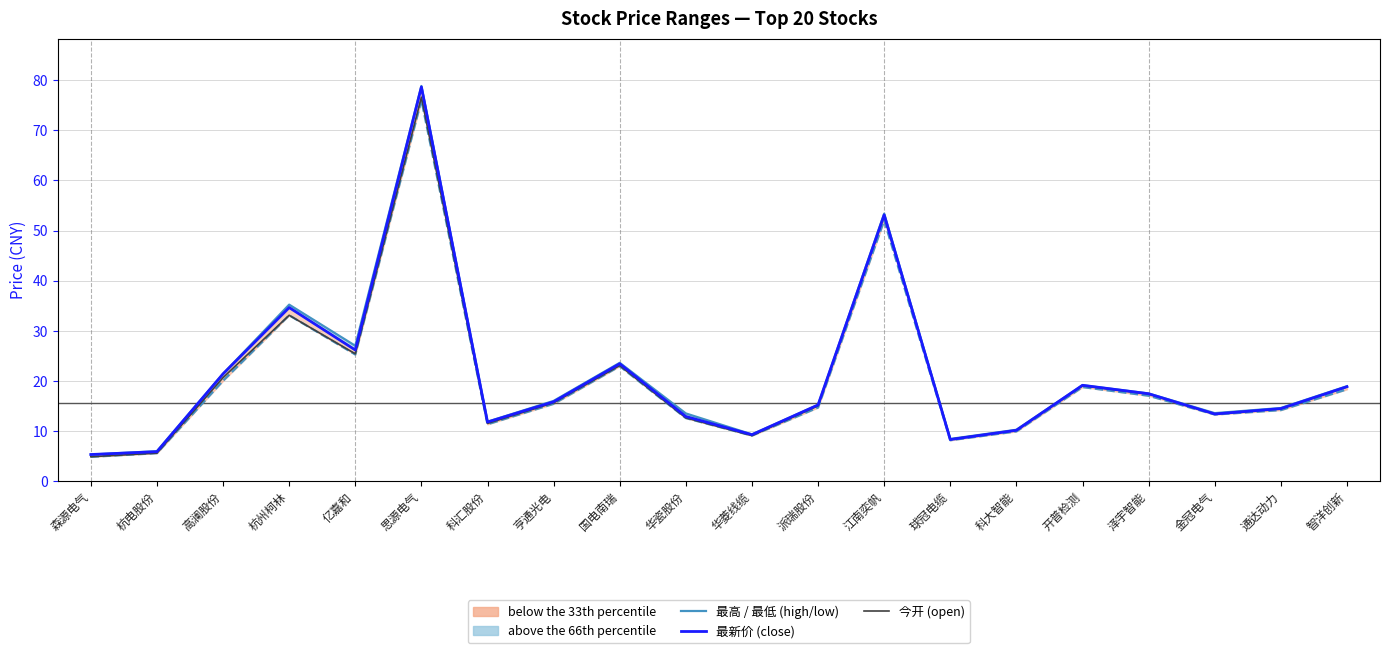

How many lines are shown in the chart?

4